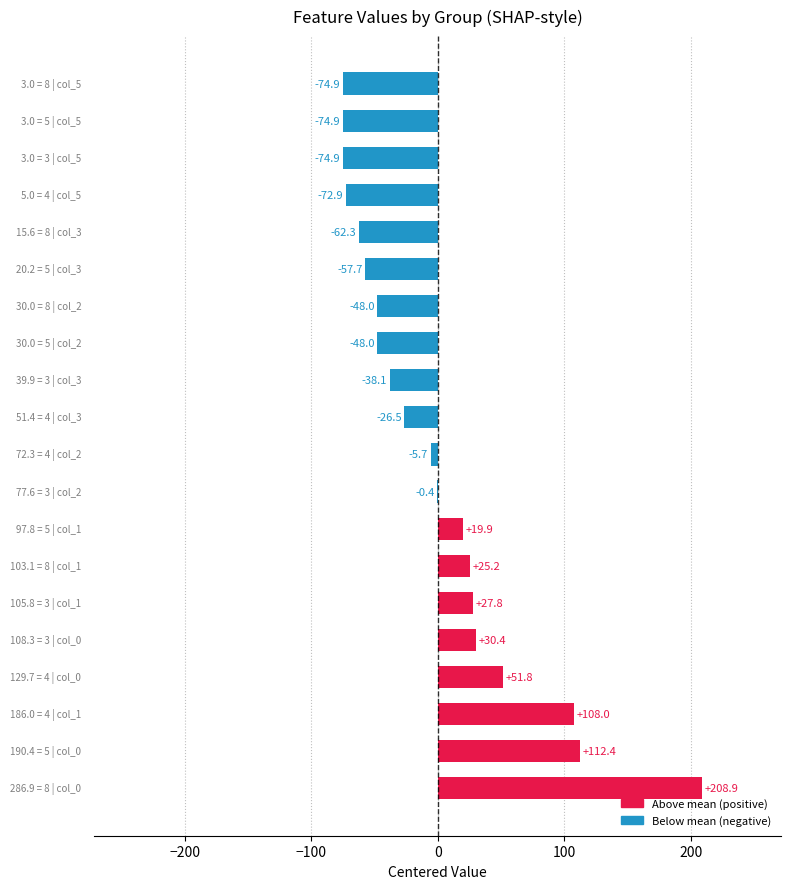

Count the number of values greater than -5.

9